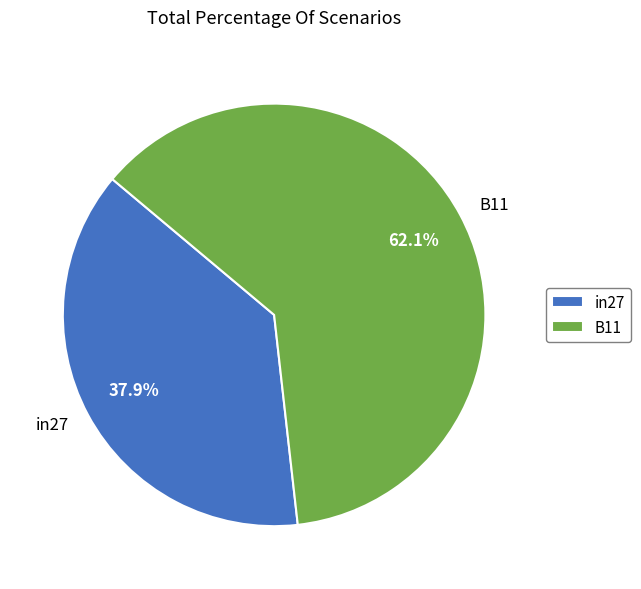

Between in27 and B11, which is larger?

B11